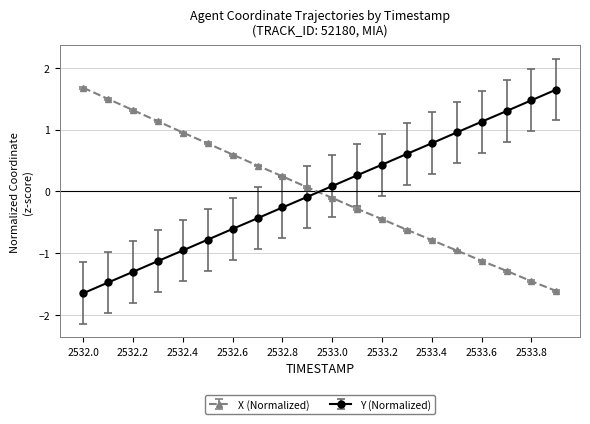

What is the difference between the second highest and minimum values in the Y (Normalized) series?

3.1